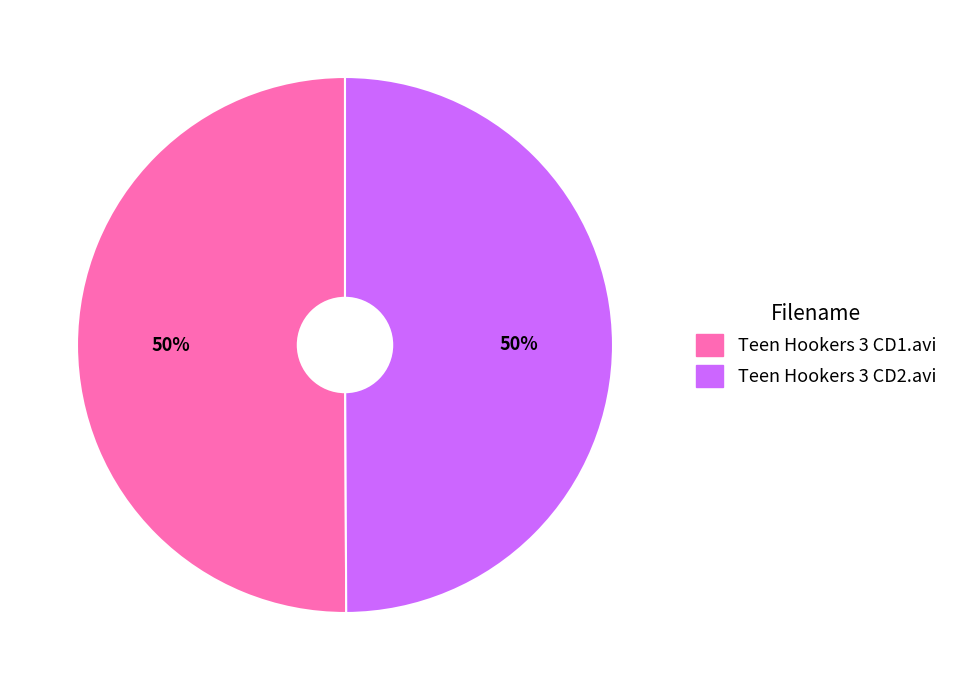

To the nearest percent, what percentage of the pie is Teen Hookers 3 CD1.avi?

50%